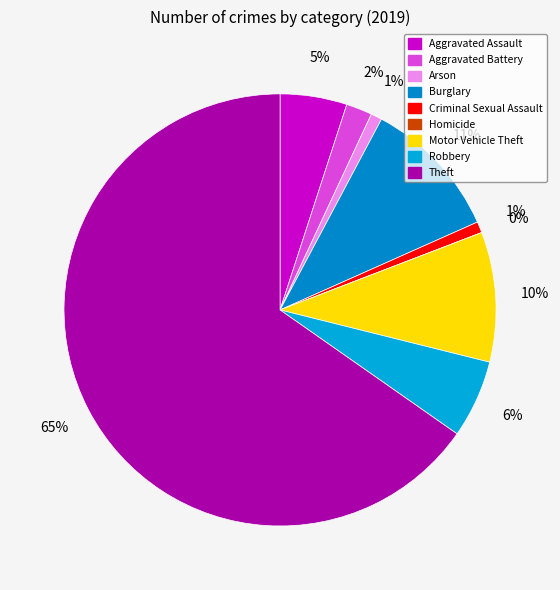

True or false: Aggravated Assault accounts for 5% of the total.

True